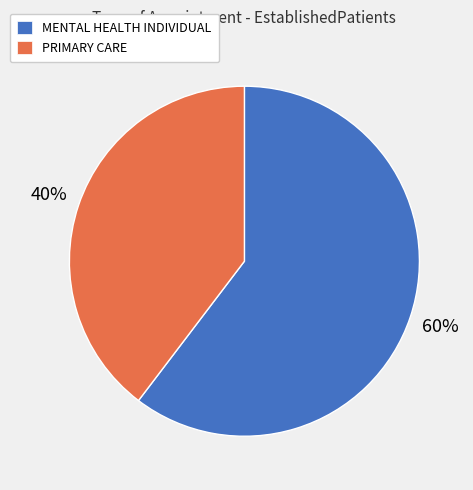

To the nearest percent, what portion does MENTAL HEALTH INDIVIDUAL represent?

60%